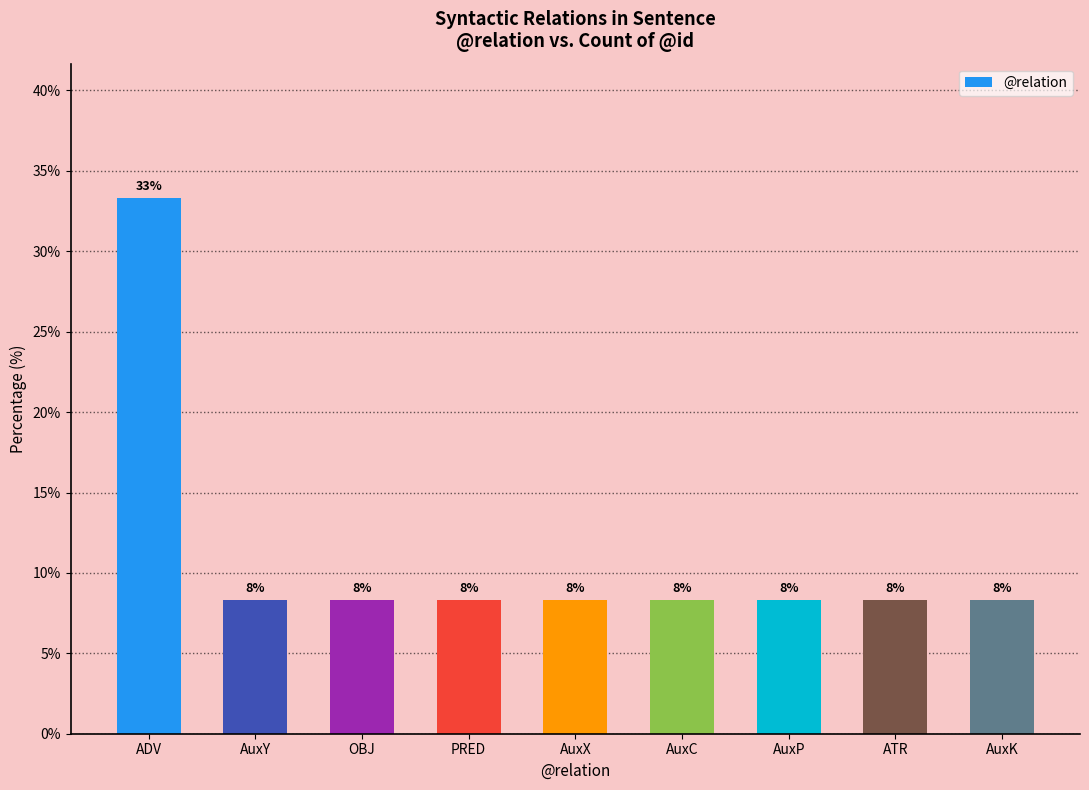

Does the chart contain any negative values?

No